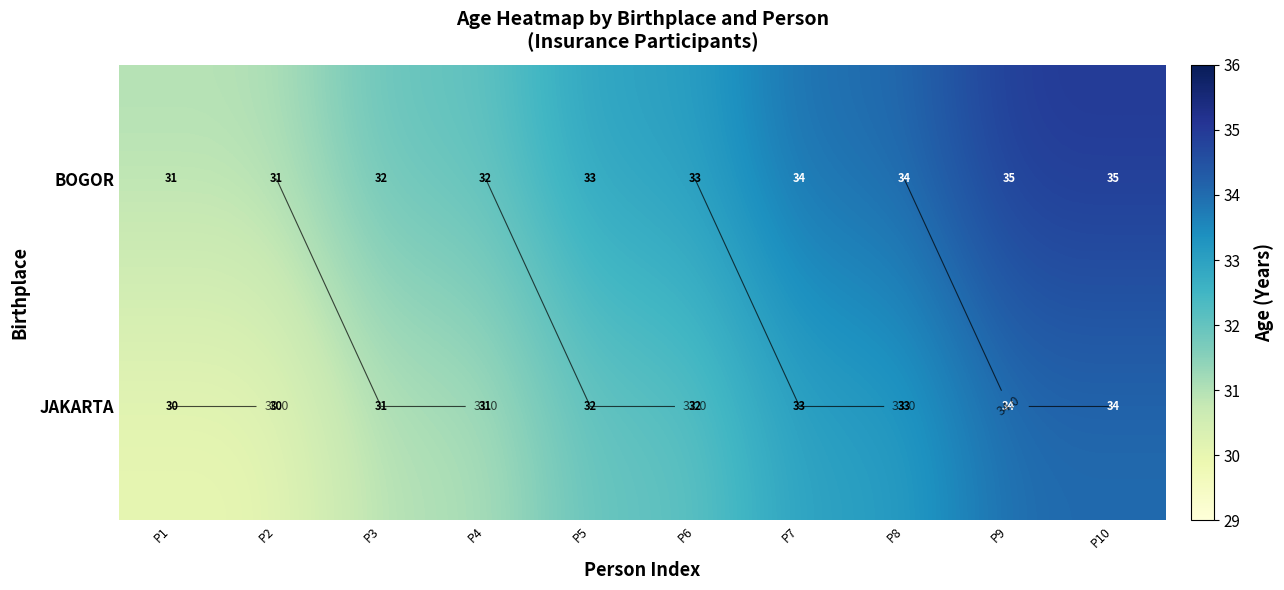

At how many categories does at least one series exceed 30?

10